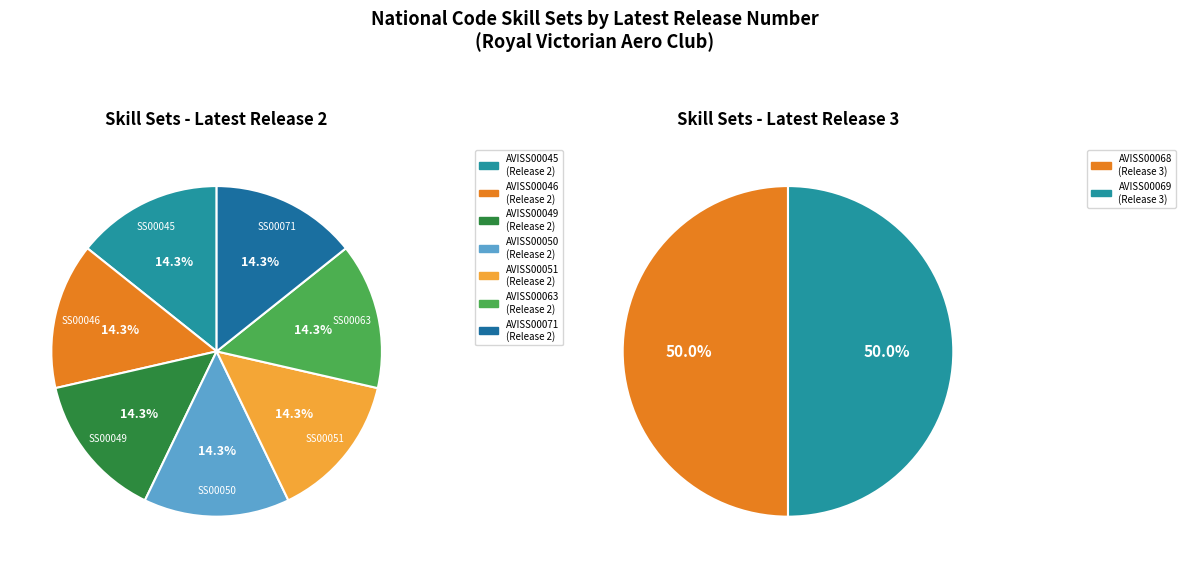

Approximately how many times larger is the value at AVISS00050 compared to AVISS00063?

1.0